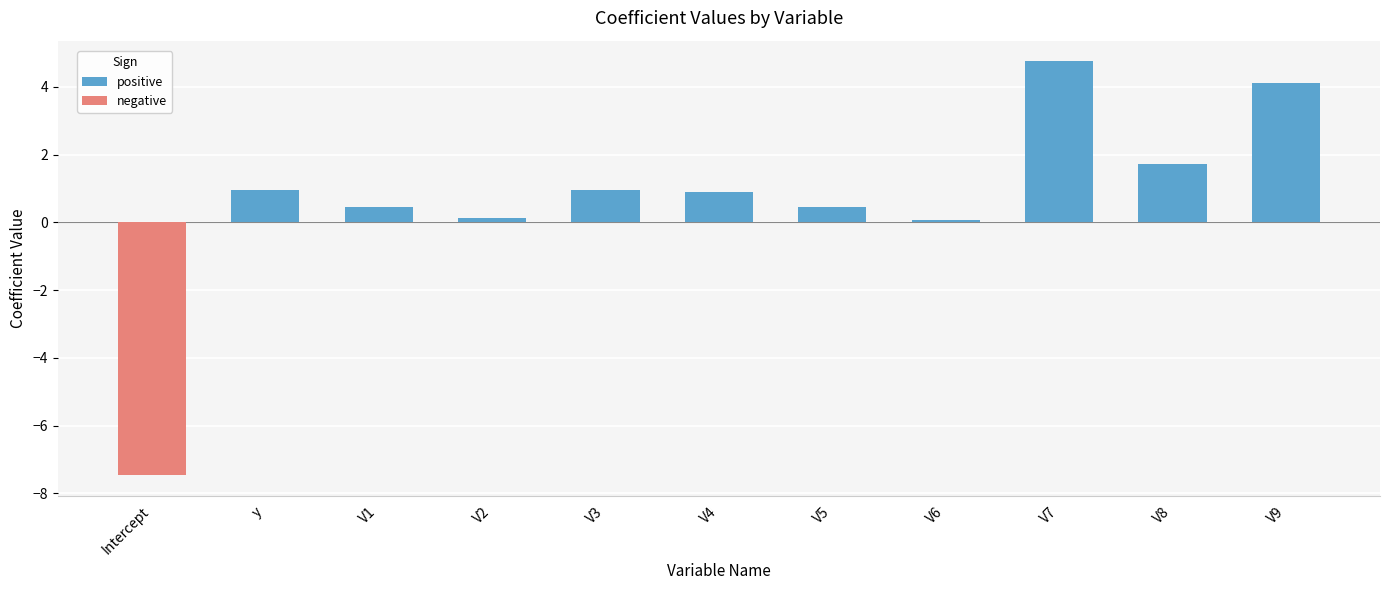

What is the sum of all values?

7.0